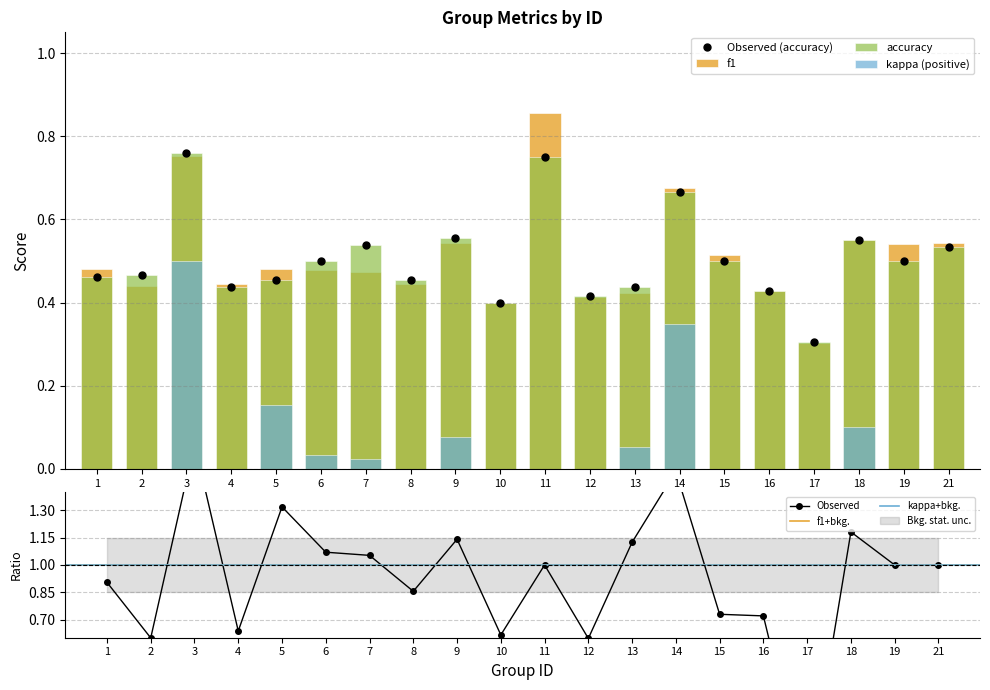

What is the maximum value shown in the chart?

0.9